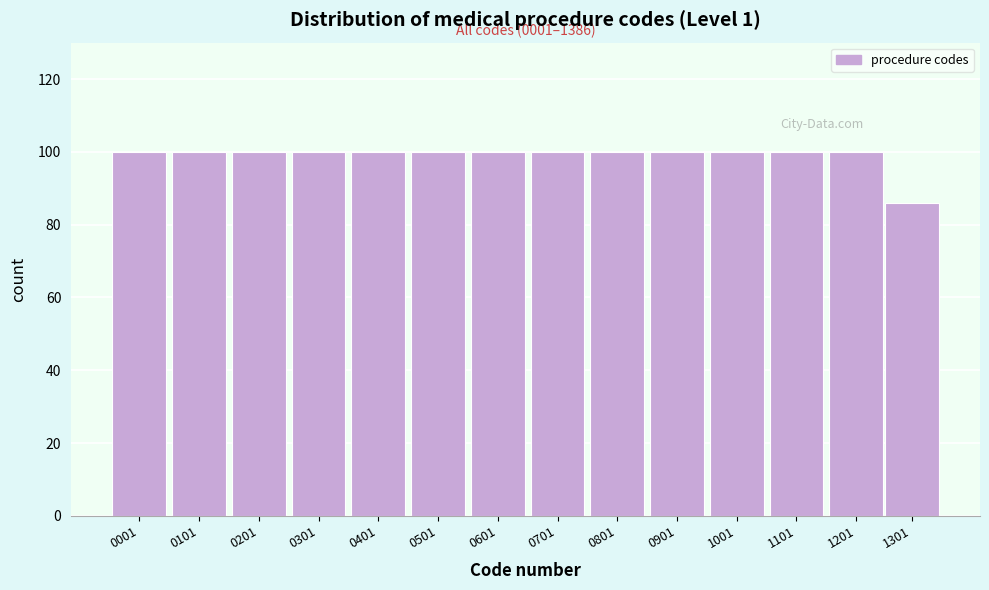

Reading left to right, what are all the values shown in this chart?

0001=100	0101=100	0201=100	0301=100	0401=100	0501=100	0601=100	0701=100	0801=100	0901=100	1001=100	1101=100	1201=100	1301=86